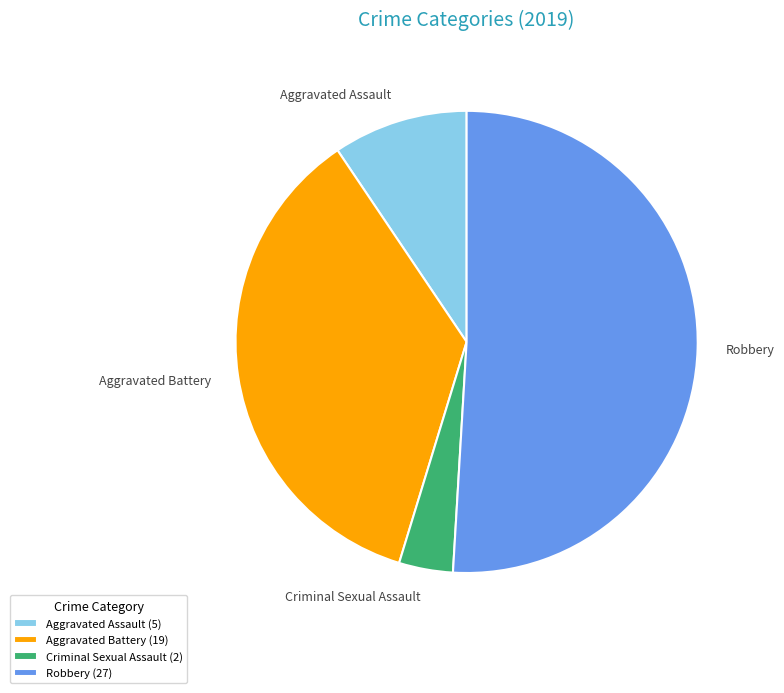

How many segments does this pie chart have?

4